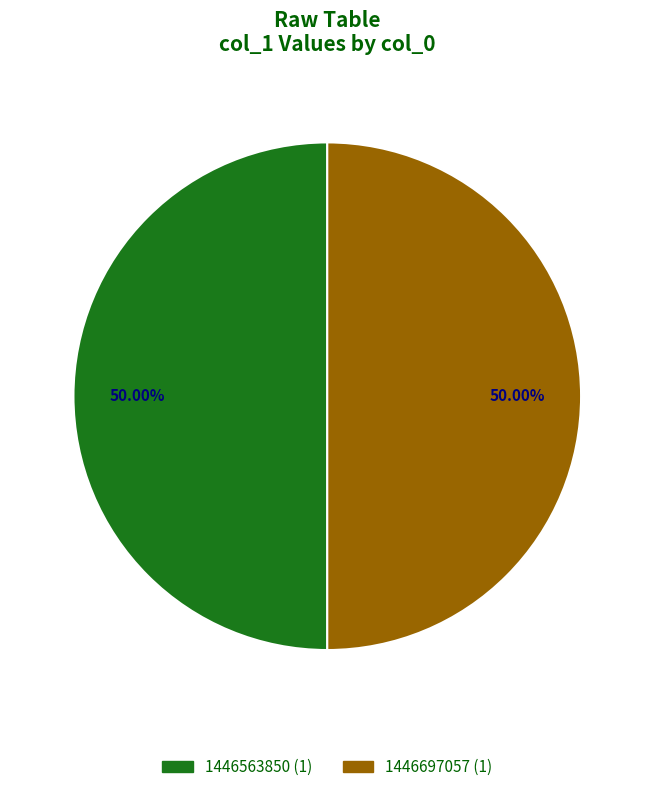

How many segments does this pie chart have?

2